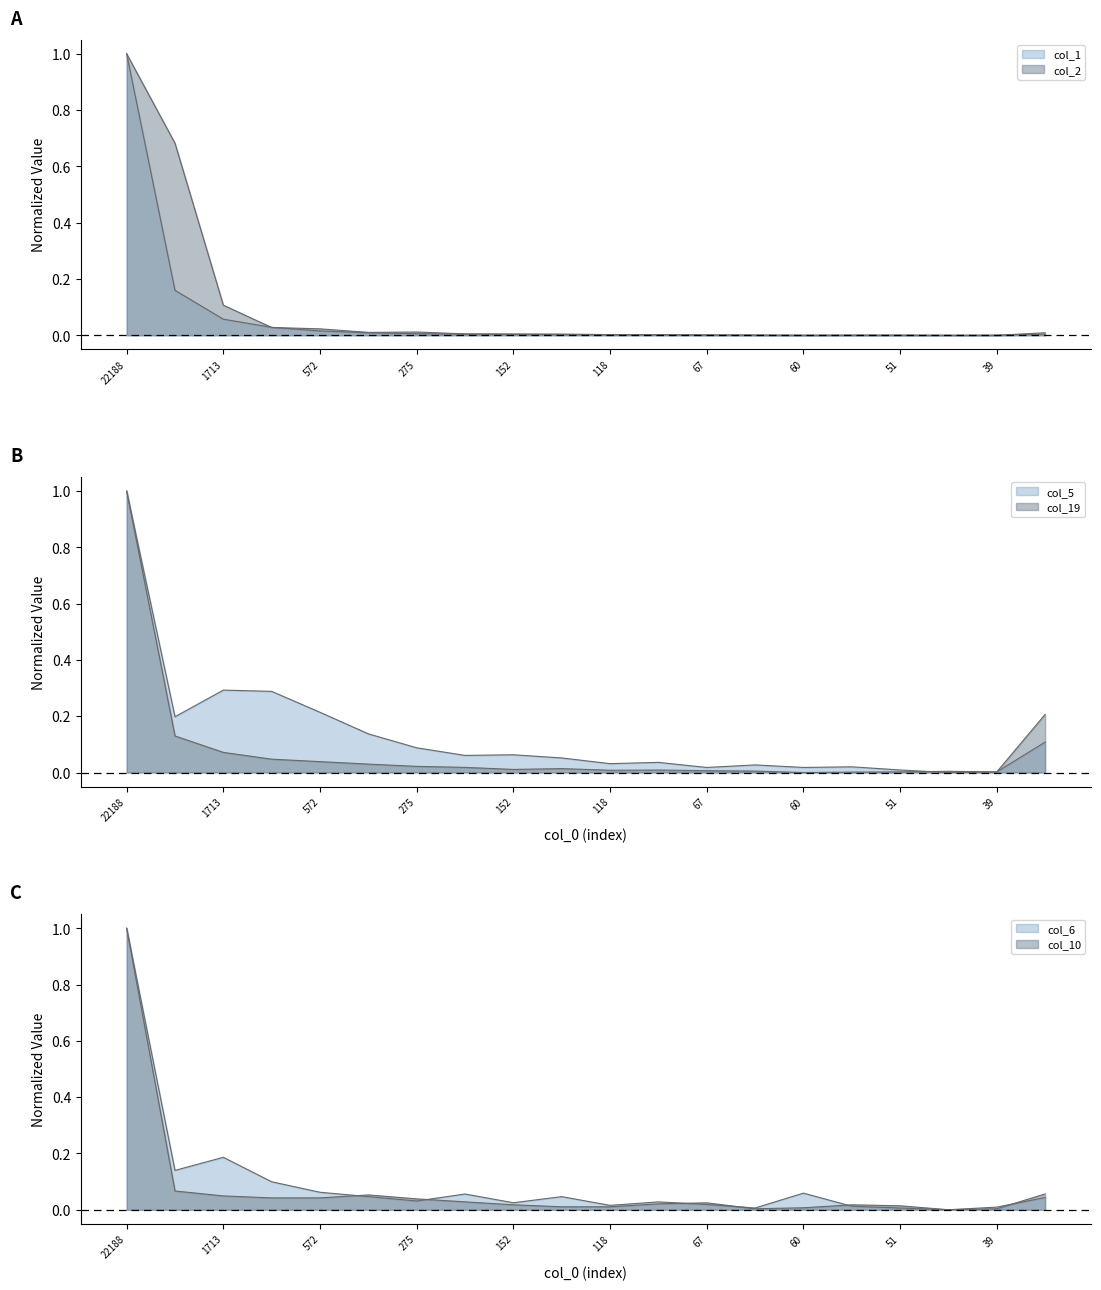

Where is the first local maximum for col_6?

1713